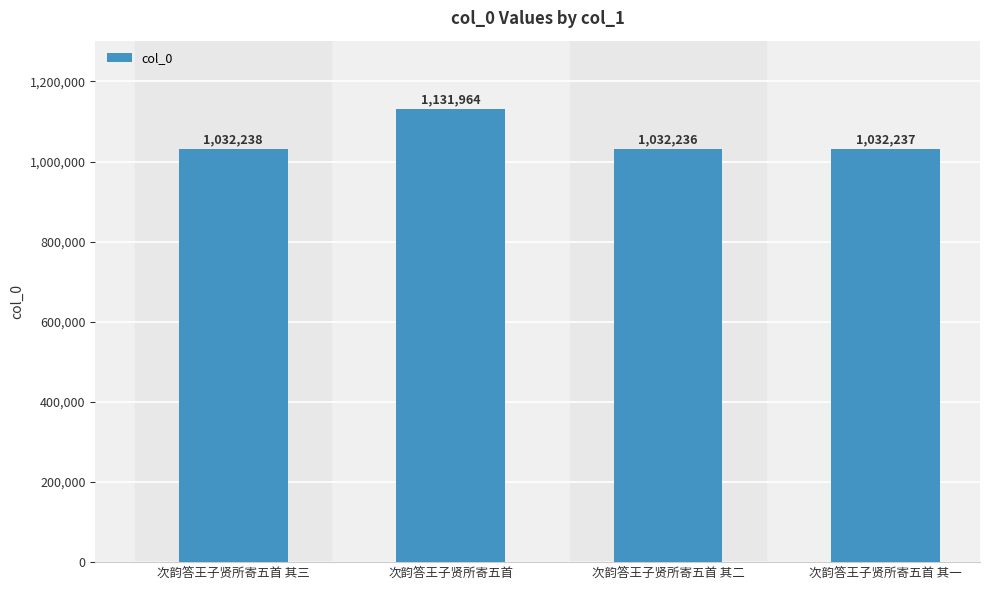

Is it true that the value at 次韵答王子贤所寄五首 is 1131964?

True